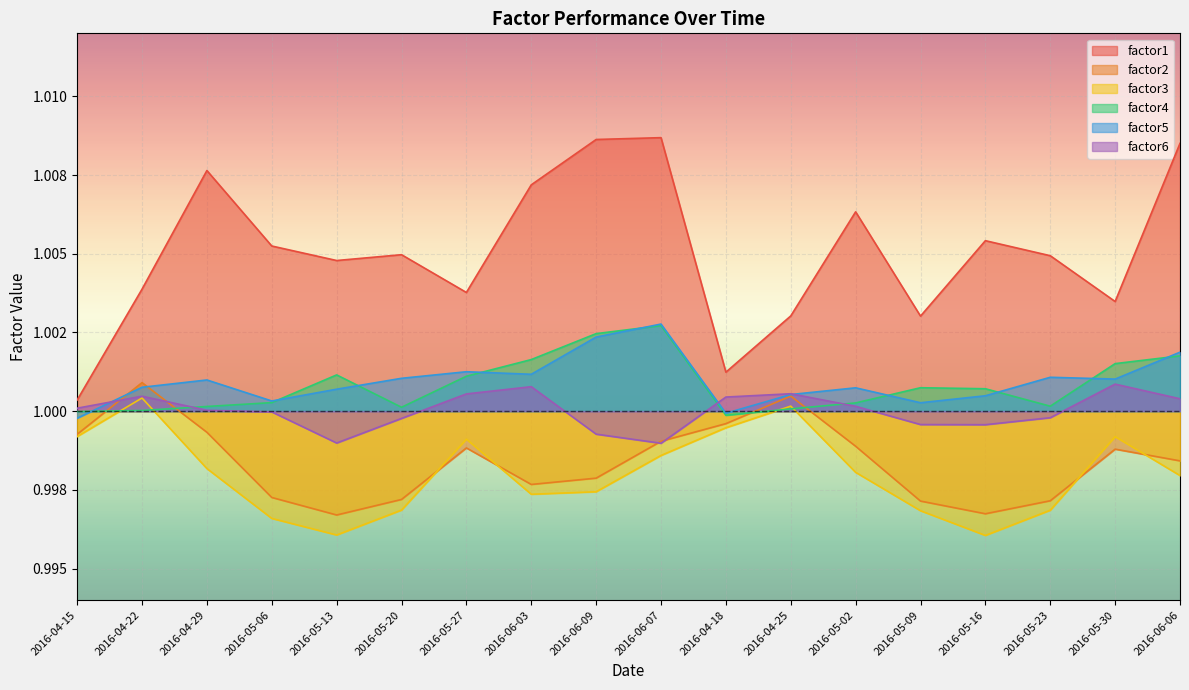

The factor1 series shows 1.0 at 2016-04-25. True or false?

True